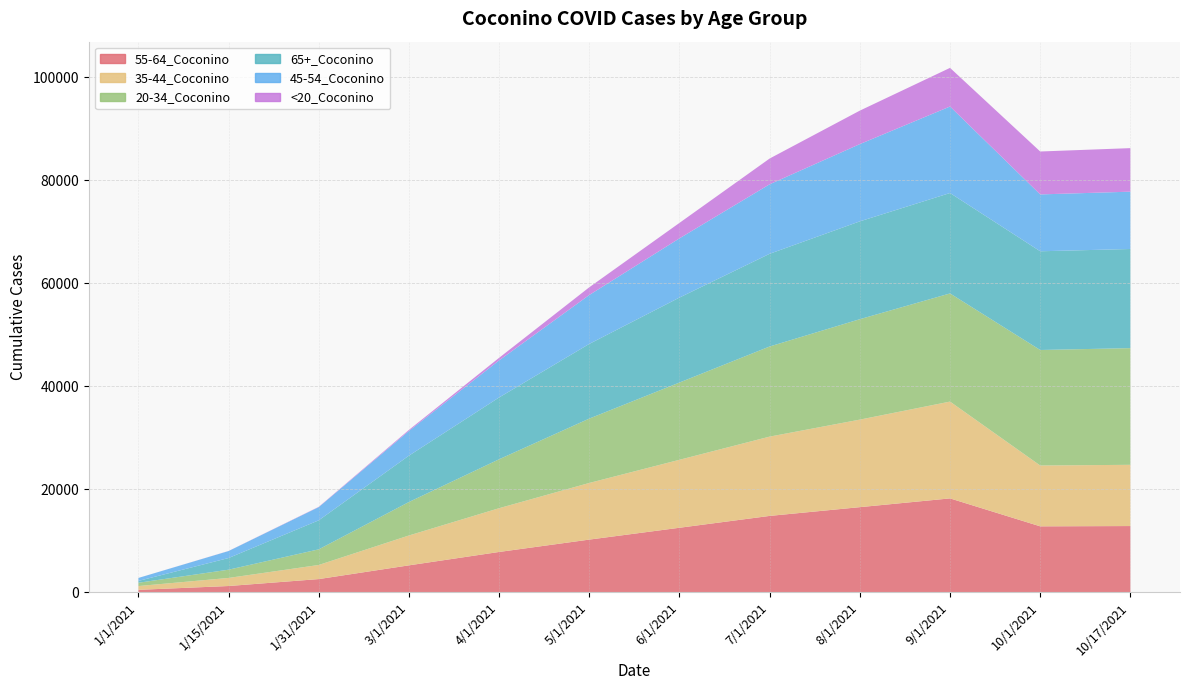

Reading left to right, list all the values displayed in this chart.

55-64_Coconino: 443	1186	2533	5200	7800	10200	12500	14800	16500	18200	12775	12831
35-44_Coconino: 738	1570	2740	5800	8500	11000	13200	15400	17000	18800	11814	11891
20-34_Coconino: 635	1600	3035	6500	9500	12500	15000	17500	19500	21000	22430	22658
65+_Coconino: 359	2264	5637	9000	12000	14500	16500	18000	19000	19500	19168	19251
45-54_Coconino: 575	1355	2565	4800	7200	9500	11500	13500	15000	16800	11042	11131
<20_Coconino: 3	17	53	200	500	1500	3000	5000	6500	7500	8333	8454